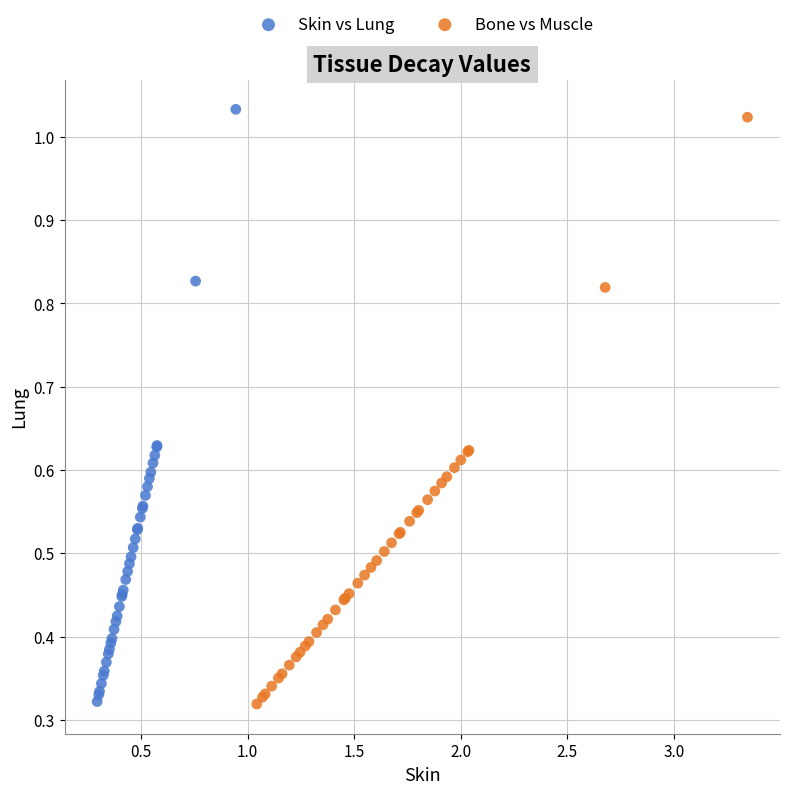

Which series has the largest Y range (max minus min)?

Skin vs Lung